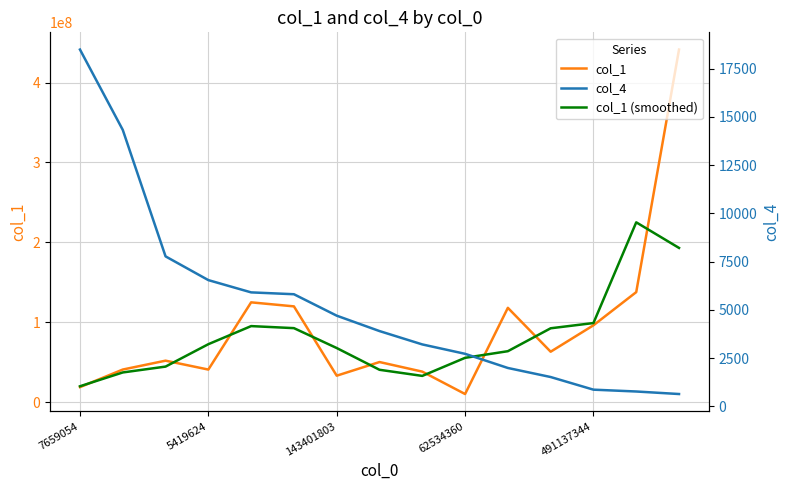

What is the maximum value for col_1?

441371651.0